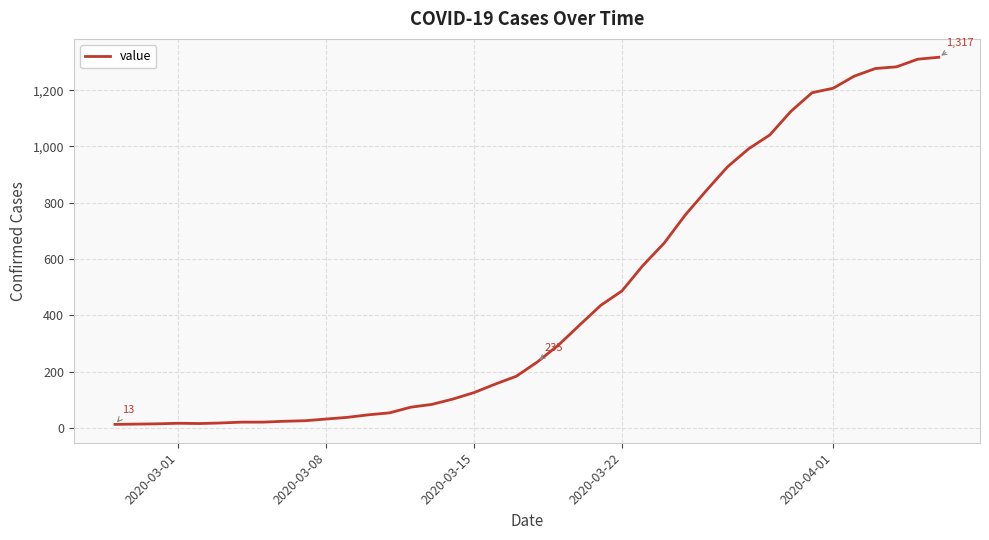

What is the difference between the maximum and minimum values?

1304